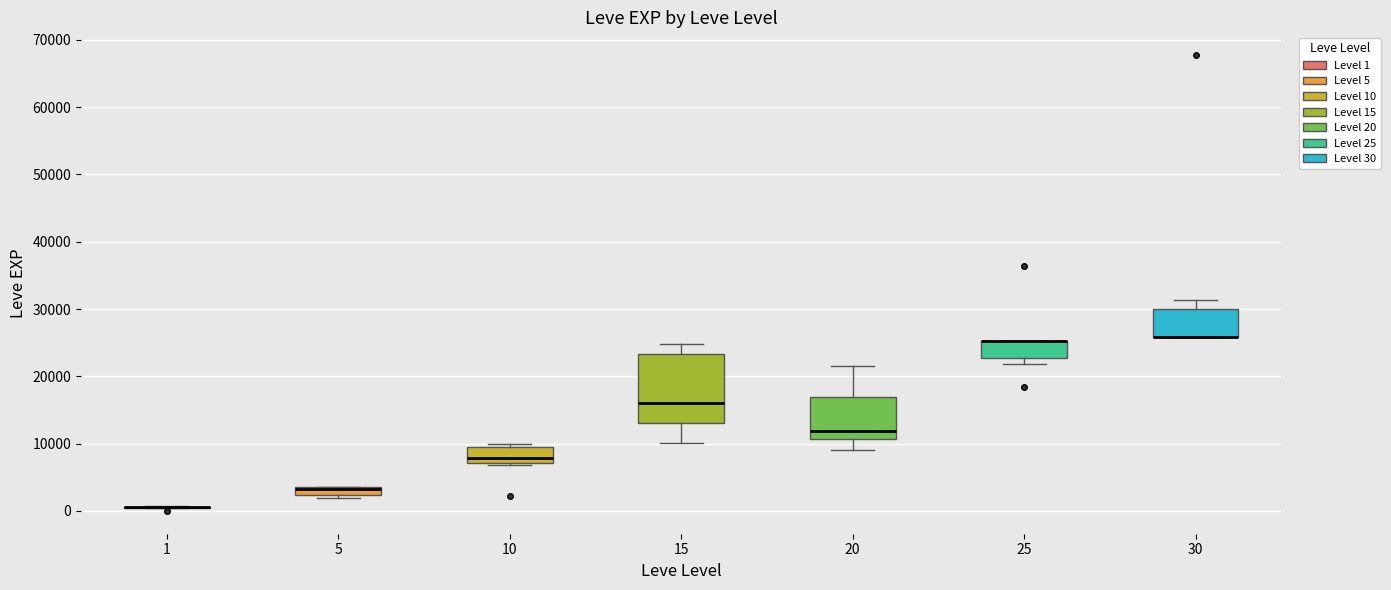

Comparing the boxes themselves (not the whiskers), which one is the tallest?

15